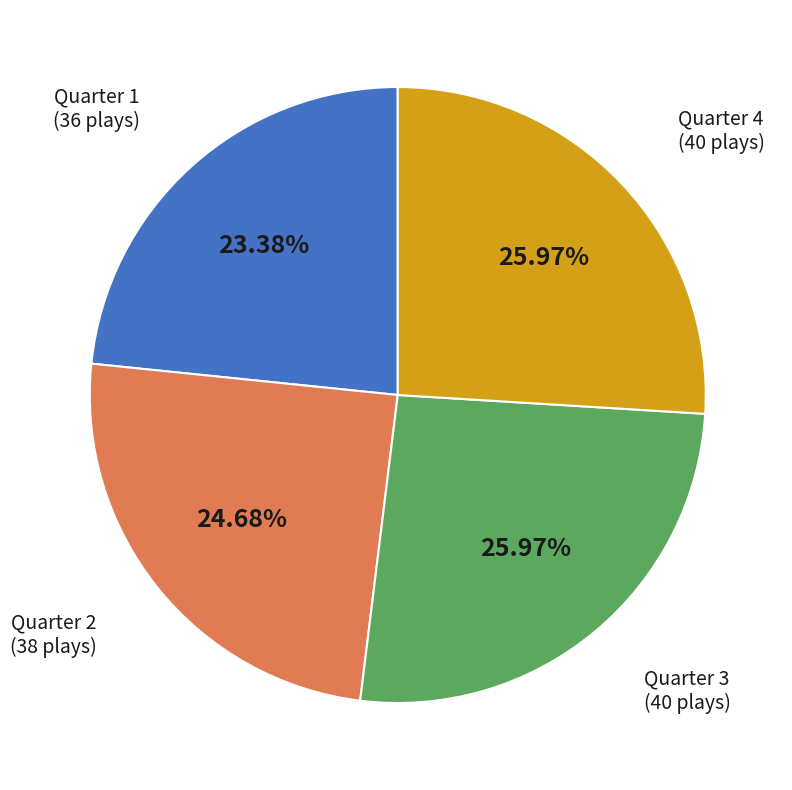

To the nearest percent, what is the average slice percentage?

25%